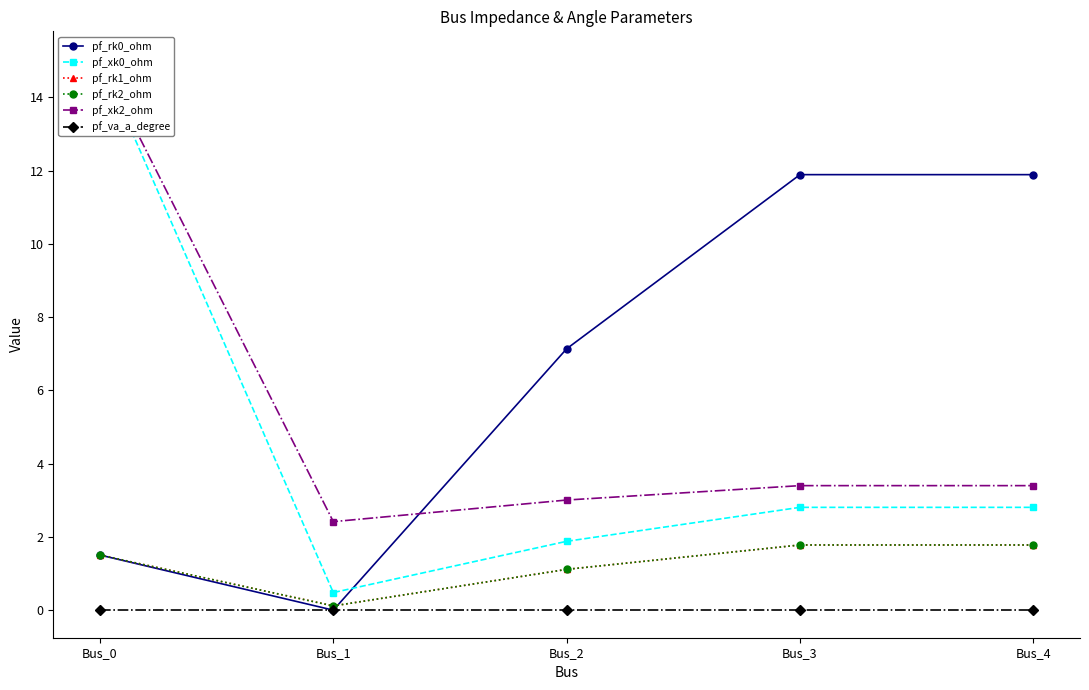

What is the difference between the maximum and minimum values in the pf_xk2_ohm series?

12.6